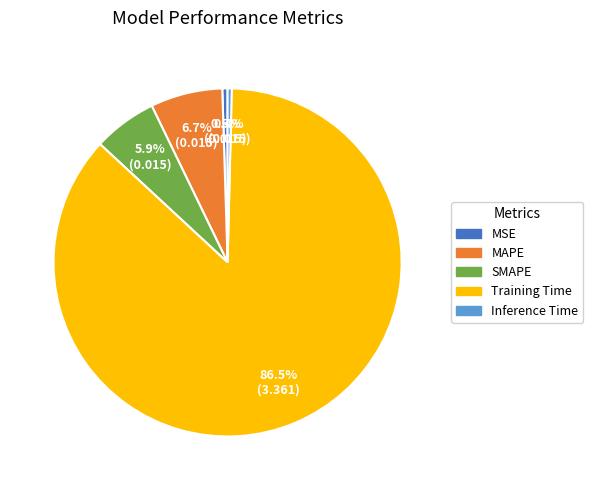

To the nearest percent, what is the combined percentage of SMAPE and Inference Time?

6%